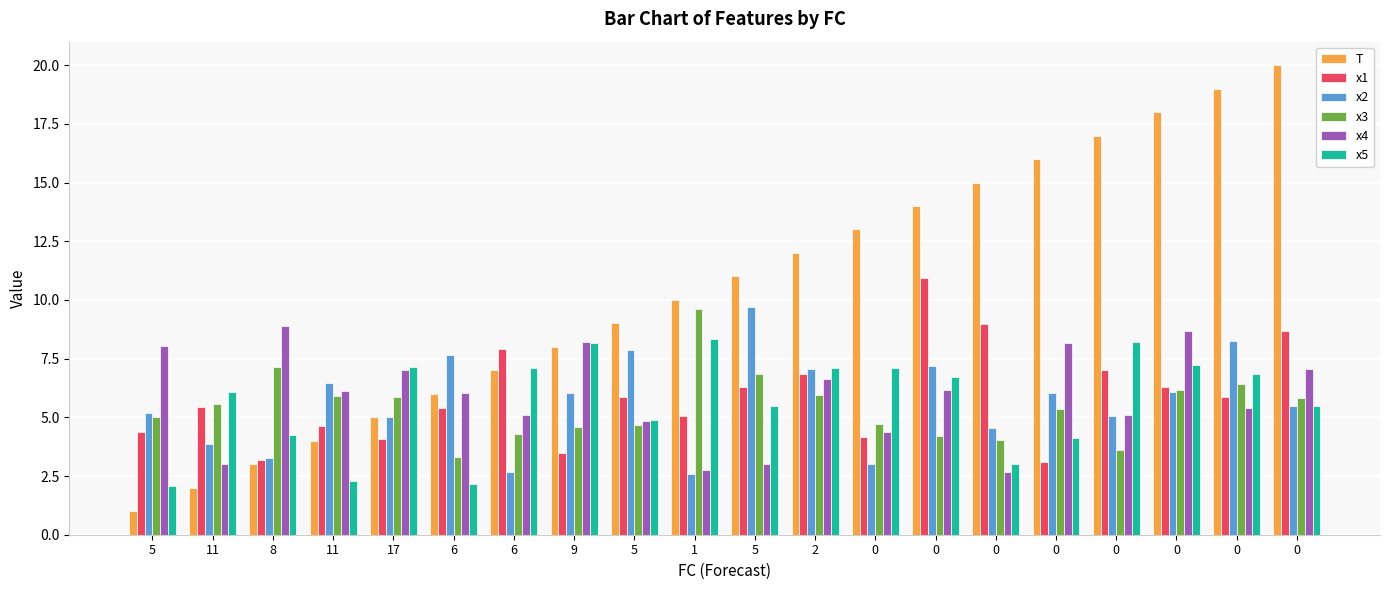

Reading right to left, extract all data points from this chart.

T: 20.0	19.0	18.0	17.0	16.0	15.0	14.0	13.0	12.0	11.0	10.0	9.0	8.0	7.0	6.0	5.0	4.0	3.0	2.0	1.0
x1: 8.7	5.9	6.3	7.0	3.1	9.0	11.0	4.2	6.8	6.3	5.1	5.9	3.5	7.9	5.4	4.1	4.7	3.2	5.5	4.4
x2: 5.5	8.3	6.1	5.1	6.1	4.6	7.2	3.0	7.0	9.7	2.6	7.9	6.0	2.7	7.7	5.0	6.5	3.3	3.9	5.2
x3: 5.8	6.4	6.2	3.6	5.4	4.0	4.2	4.7	5.9	6.8	9.6	4.7	4.6	4.3	3.3	5.9	5.9	7.1	5.6	5.0
x4: 7.1	5.4	8.7	5.1	8.2	2.7	6.2	4.4	6.6	3.0	2.8	4.8	8.2	5.1	6.1	7.0	6.1	8.9	3.0	8.0
x5: 5.5	6.8	7.2	8.2	4.1	3.0	6.7	7.1	7.1	5.5	8.4	4.9	8.2	7.1	2.2	7.1	2.3	4.2	6.1	2.1